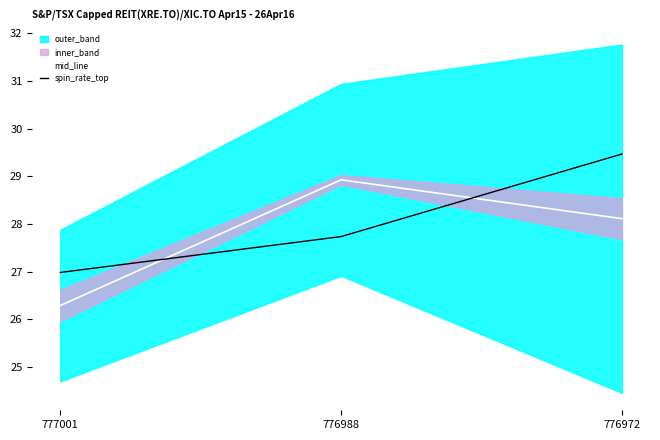

Is it true that spin_rate_top equals 27.7 at 776988?

True